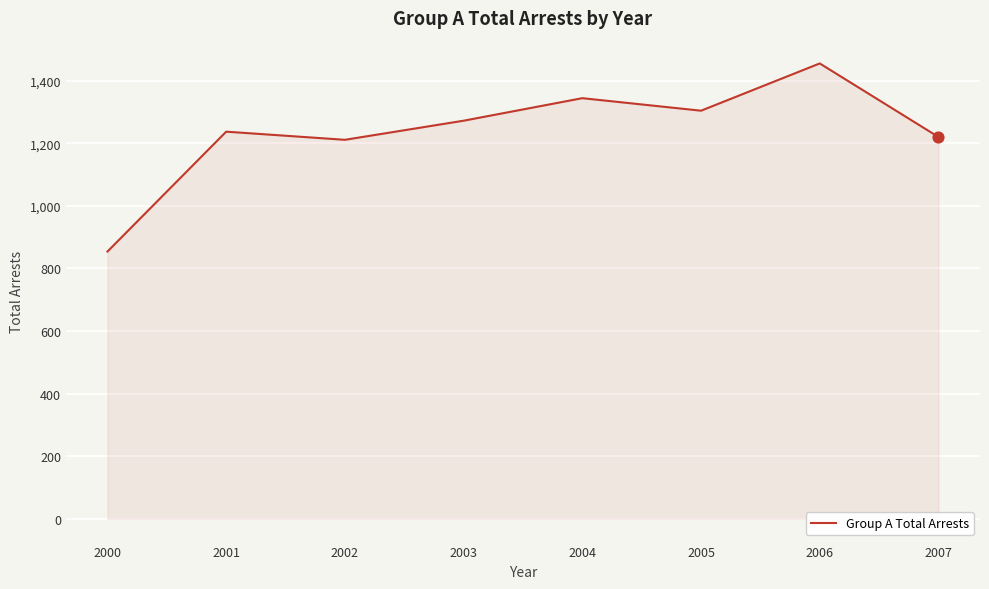

What is the change in value from 2001 to 2006?

+218